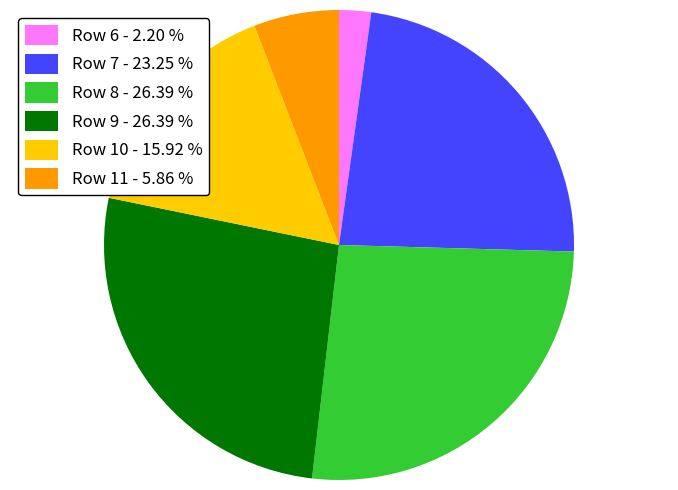

Do Row 11 - 5.86 % and Row 6 - 2.20 % together represent more than half of the pie?

No